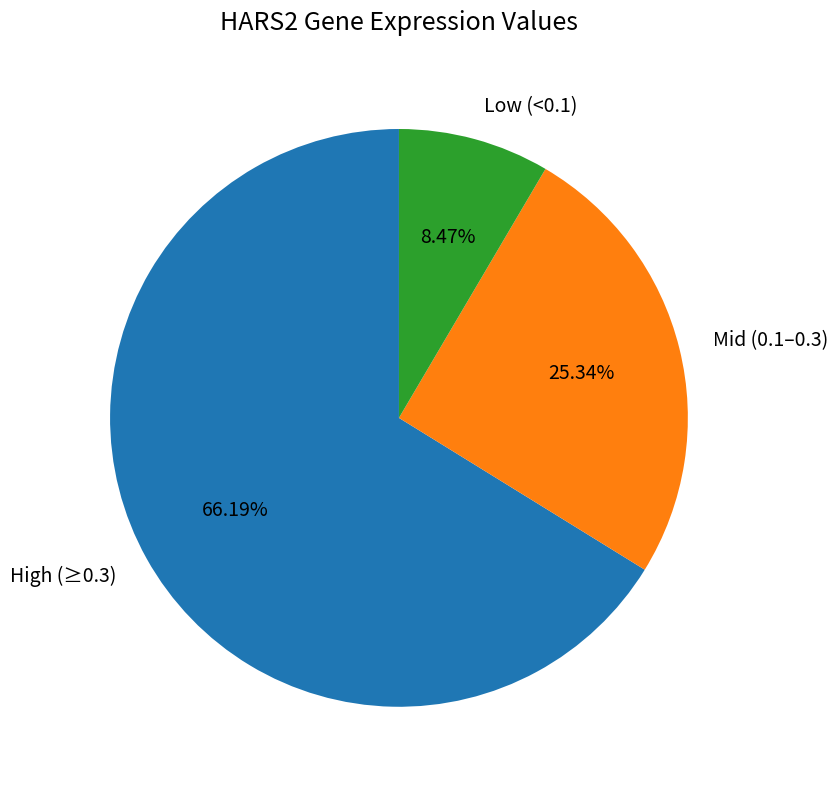

Does Low (<0.1) represent more than half of the total?

No